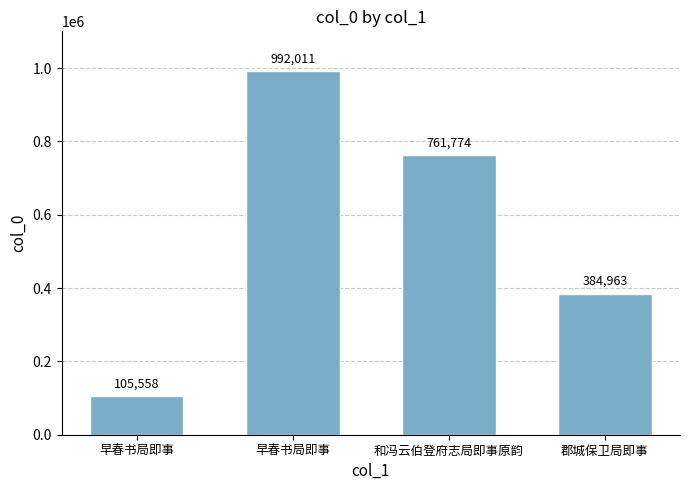

Does the chart contain stacked bars?

No